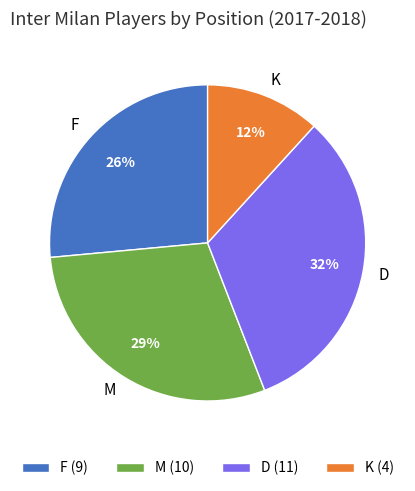

What is the smallest slice in the pie chart?

K